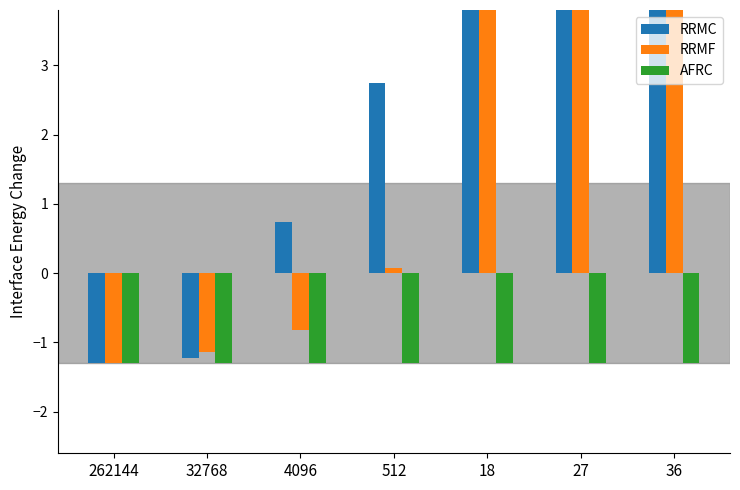

Rank the series by their maximum value, from highest to lowest.

RRMC, RRMF, AFRC